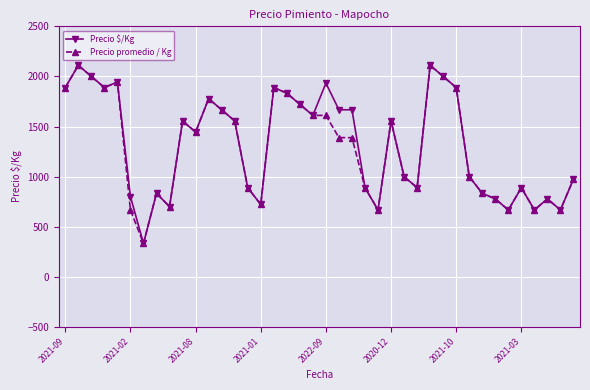

What is the value of the Precio $/Kg point at the 5th from the left?

1944.0